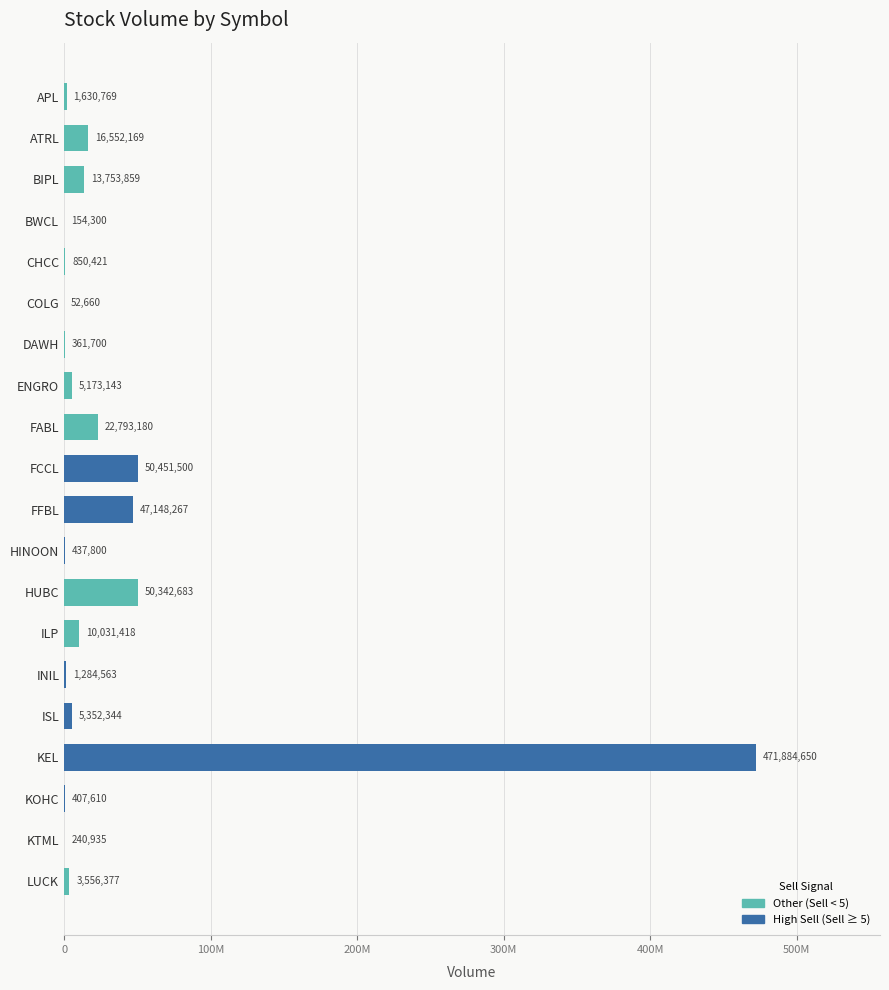

List the labels in order of value, smallest first.

COLG, BWCL, KTML, DAWH, KOHC, HINOON, CHCC, INIL, APL, LUCK, ENGRO, ISL, ILP, BIPL, ATRL, FABL, FFBL, HUBC, FCCL, KEL